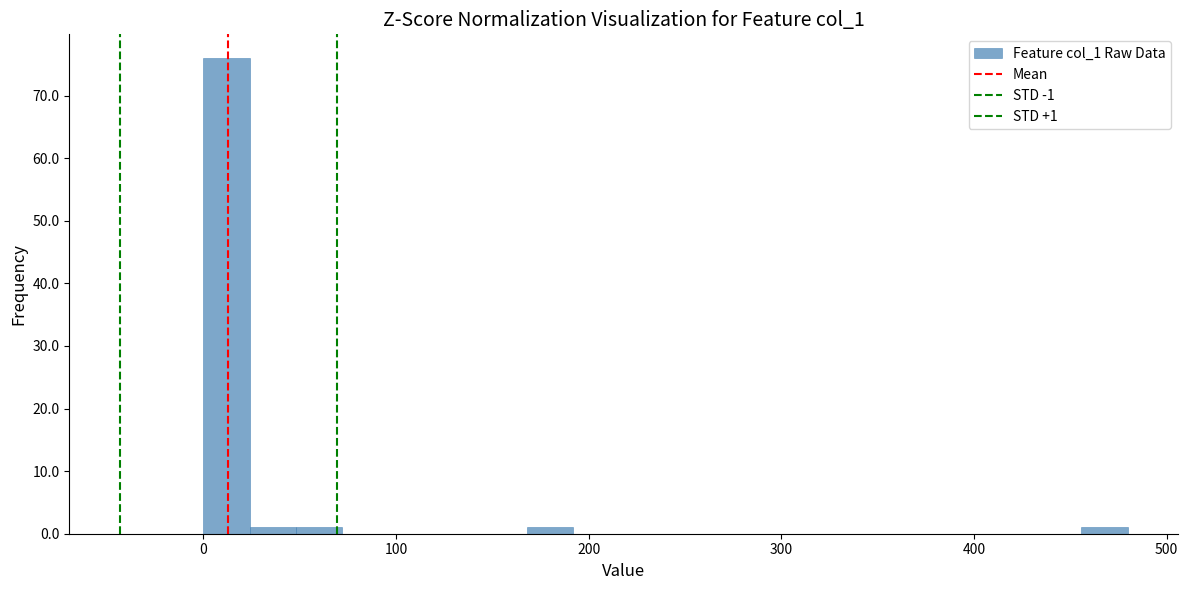

Read against the x-axis, roughly where is the centre of the tallest bar?

10